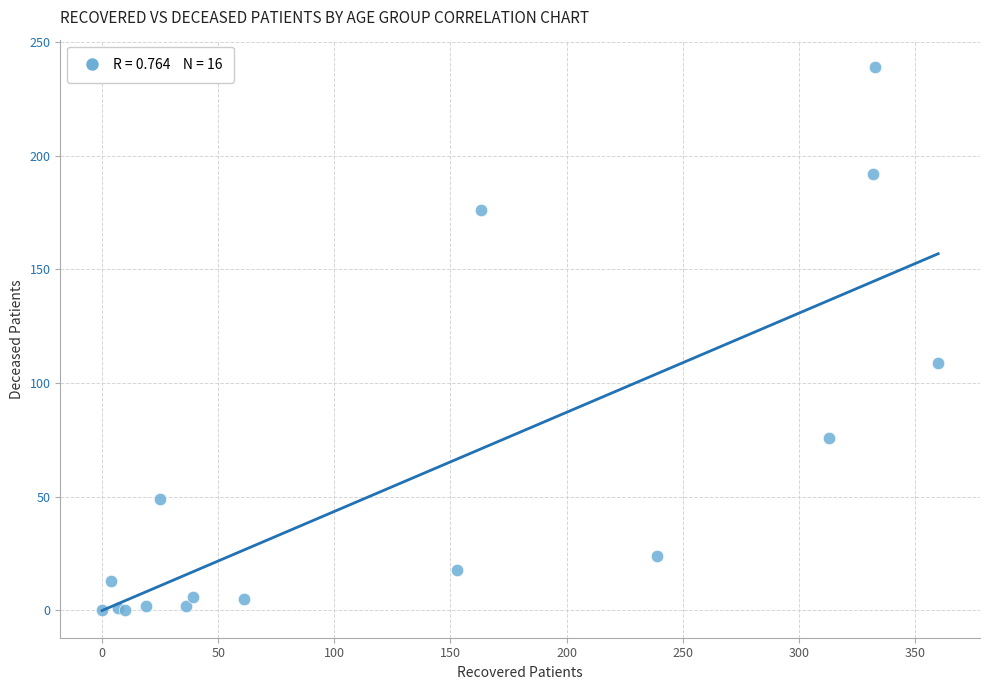

What Y value in the scatter plot is closest to 119?

109